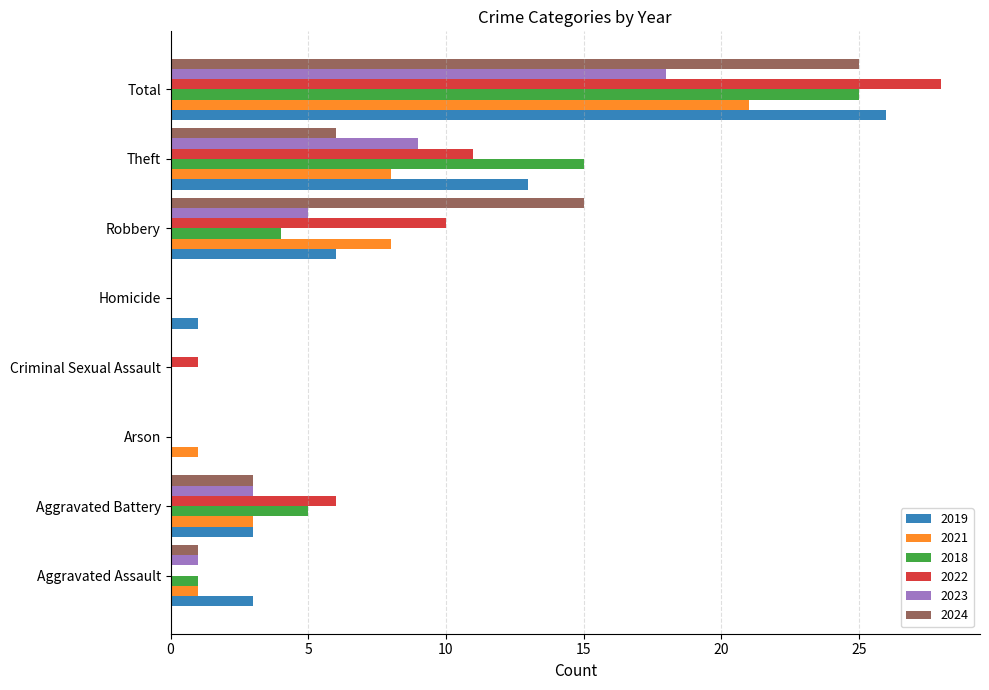

Is the value of 2021 at Criminal Sexual Assault greater than the value of 2019 at Aggravated Assault?

No